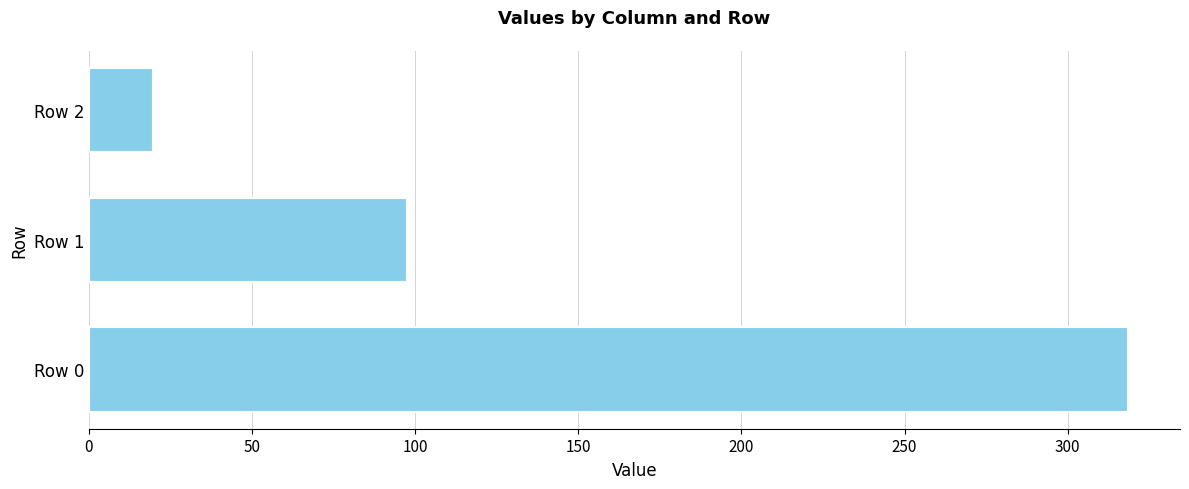

Which has a higher value, Row 0 or Row 1?

Row 0